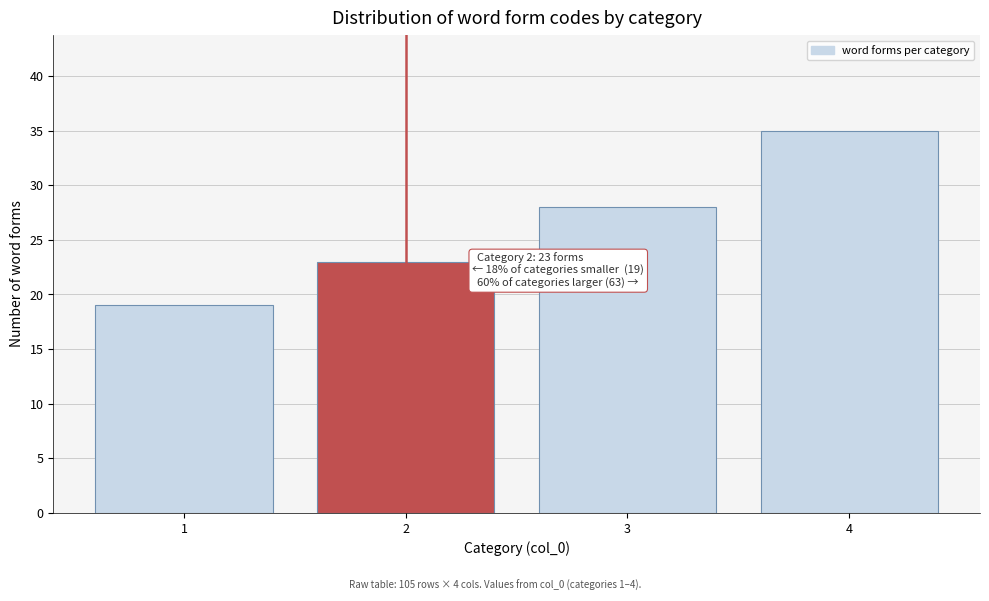

Reading right to left, transcribe all the data shown in this chart.

35	28	23	19